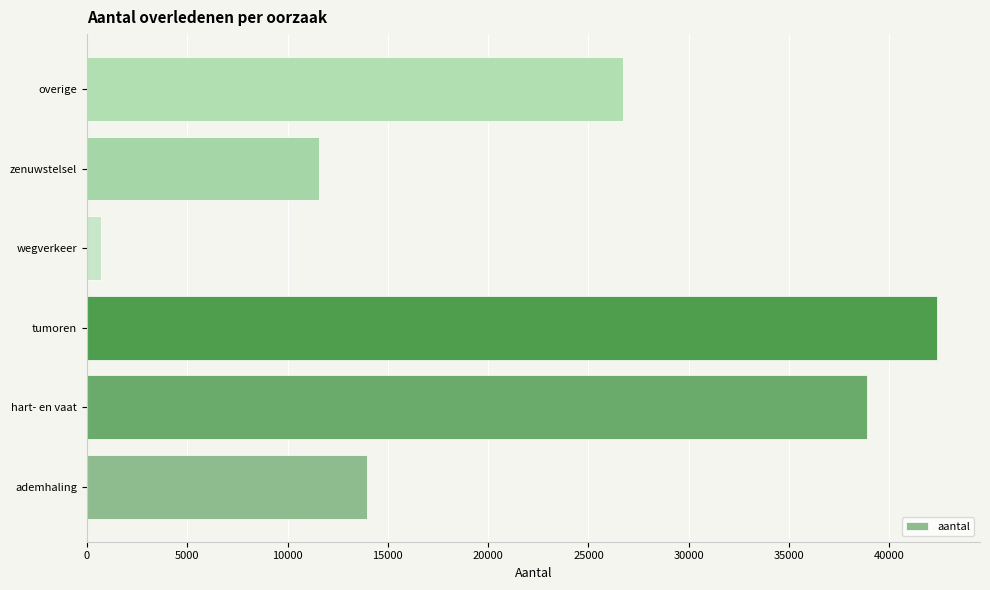

What is the change in value from ademhaling to hart- en vaat?

+24935